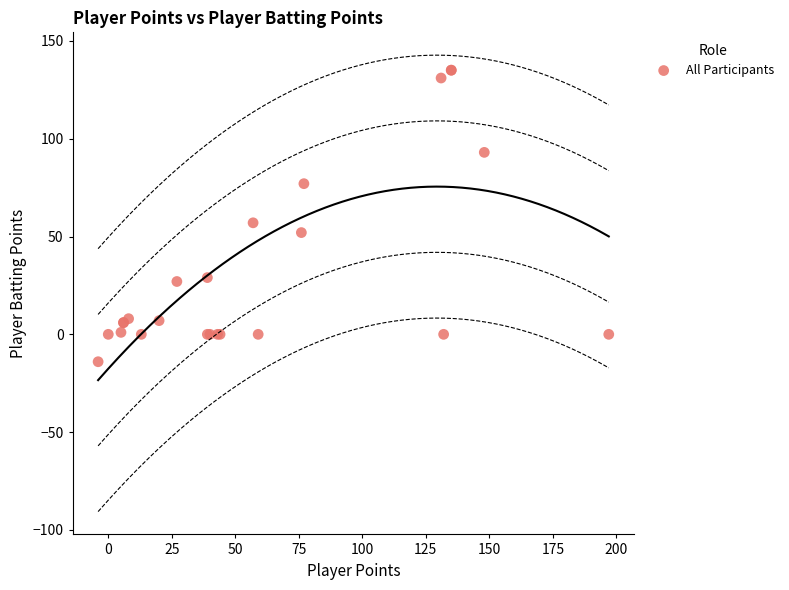

What Y value in the scatter plot is closest to 60?

57